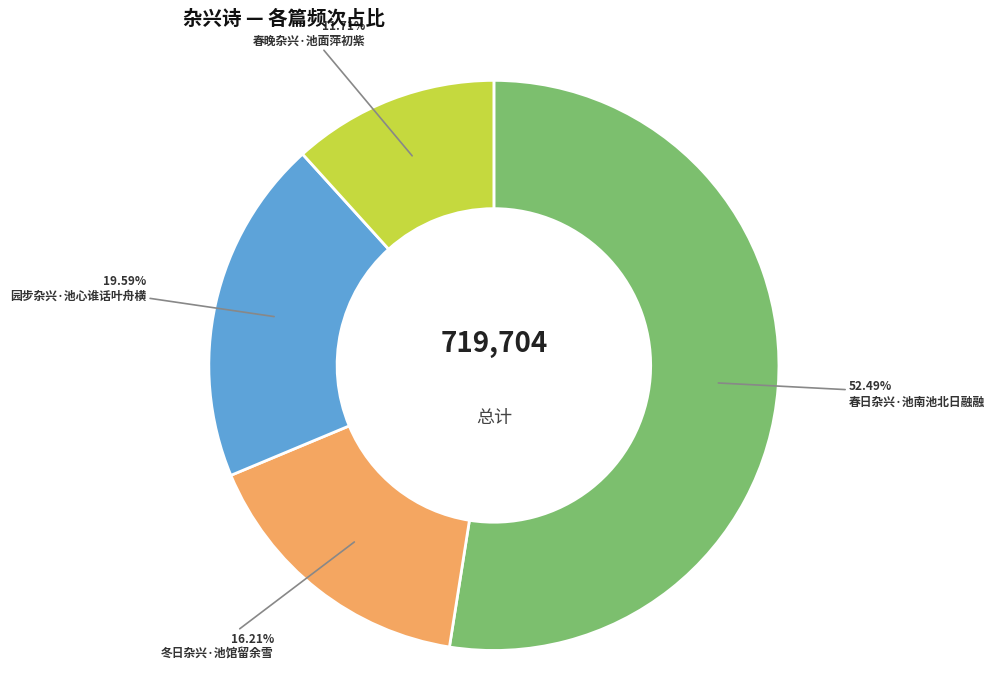

Does any single category account for the majority?

Yes